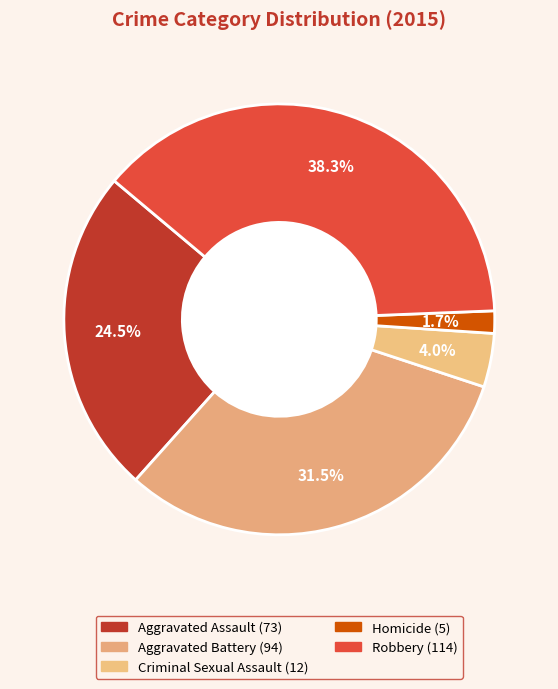

How many segments does this pie chart have?

5